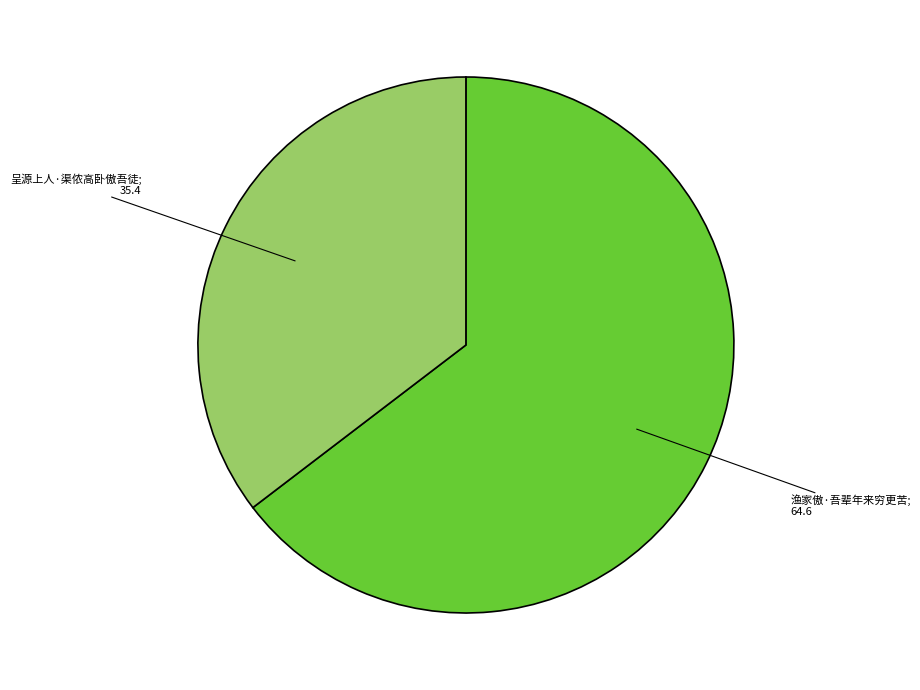

Is there a majority slice in this chart?

Yes